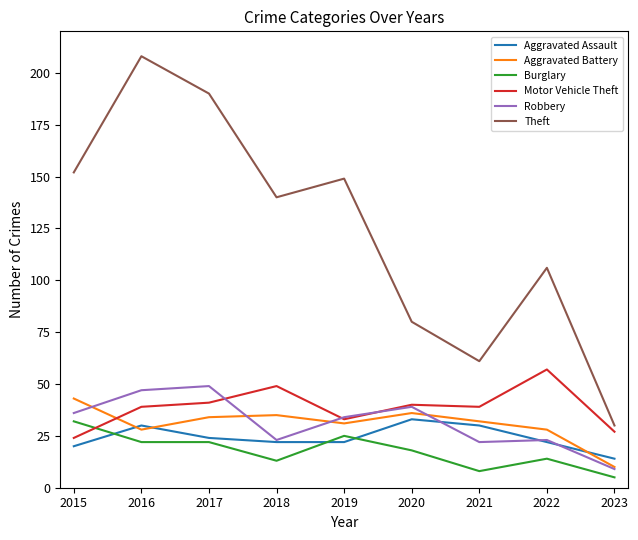

The value of Burglary at 2020 is 26. True or false?

False